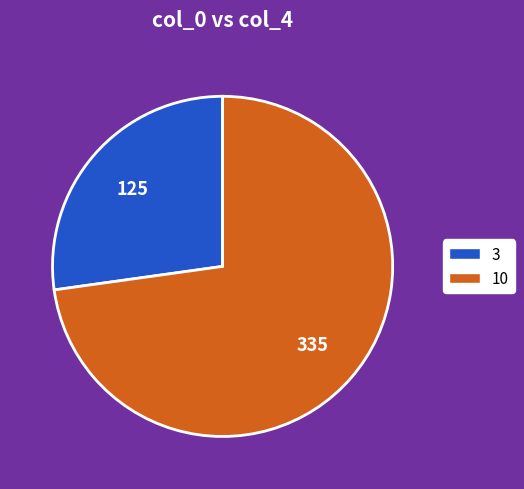

Is it true that 3 is 18% of the pie?

False